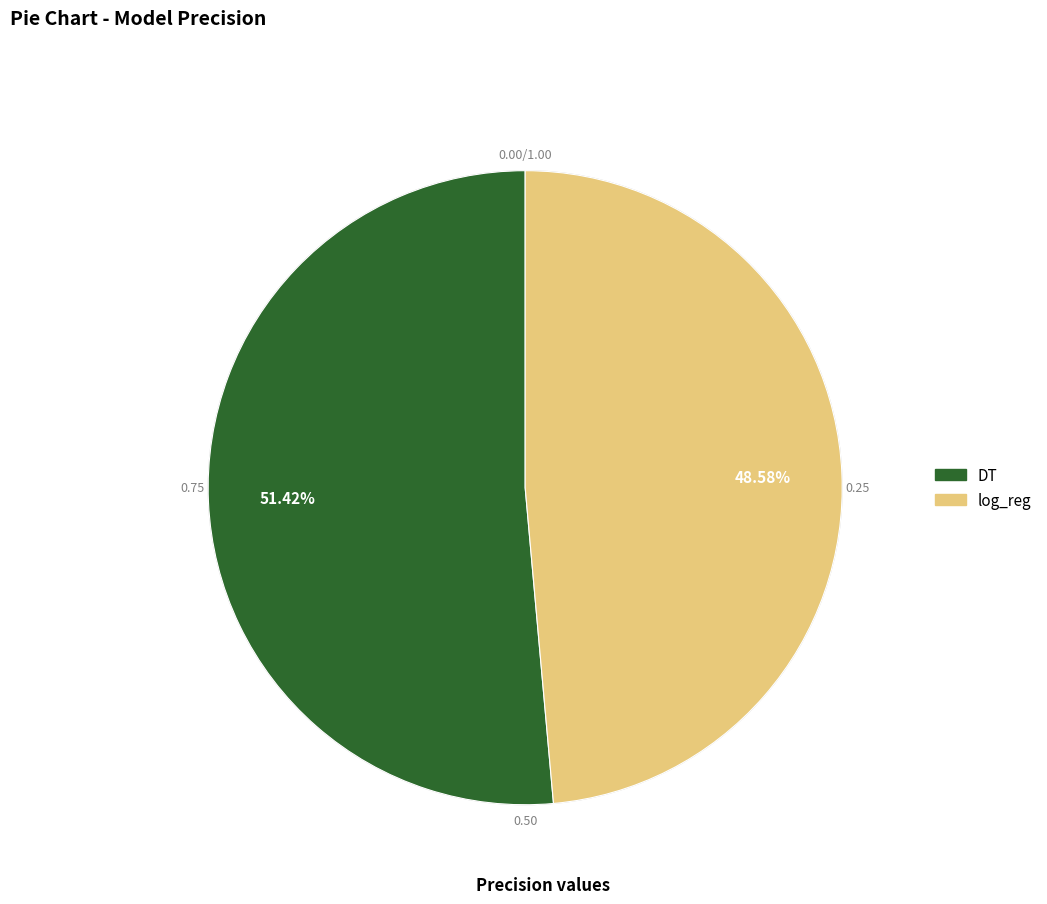

Is the sum of log_reg and DT greater than half?

Yes